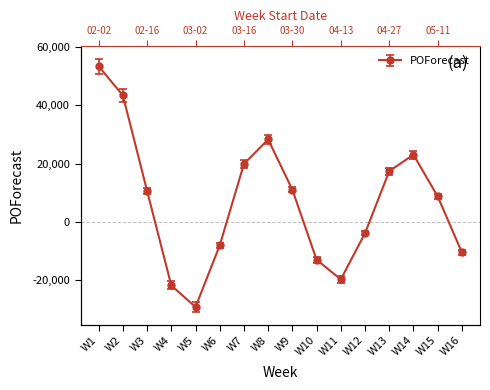

What is the average value?

6803